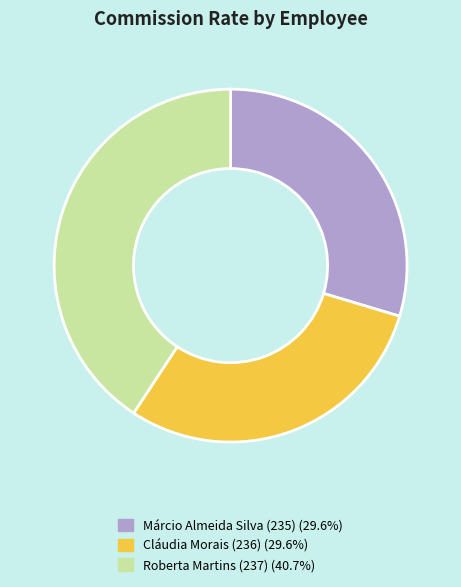

Is Roberta Martins (237) the majority of the pie?

No